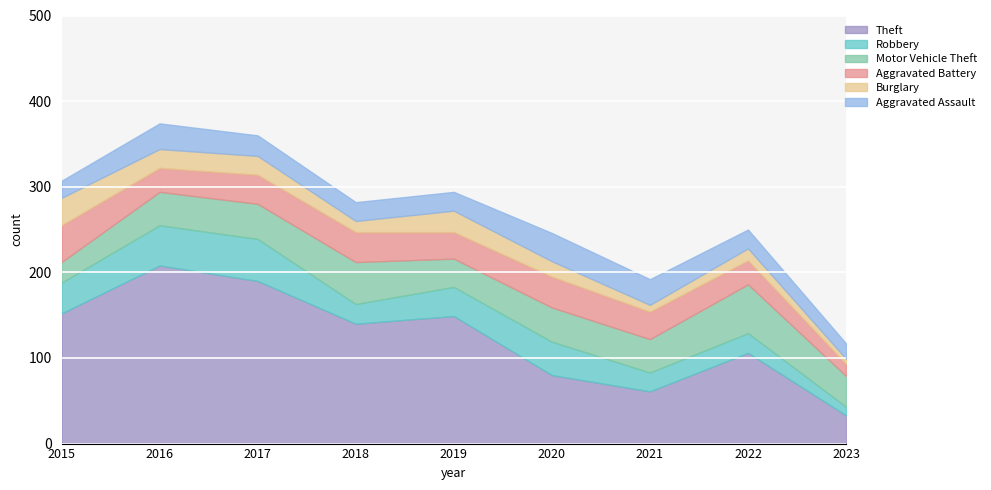

How many interior local peaks does the Aggravated Assault series have?

2